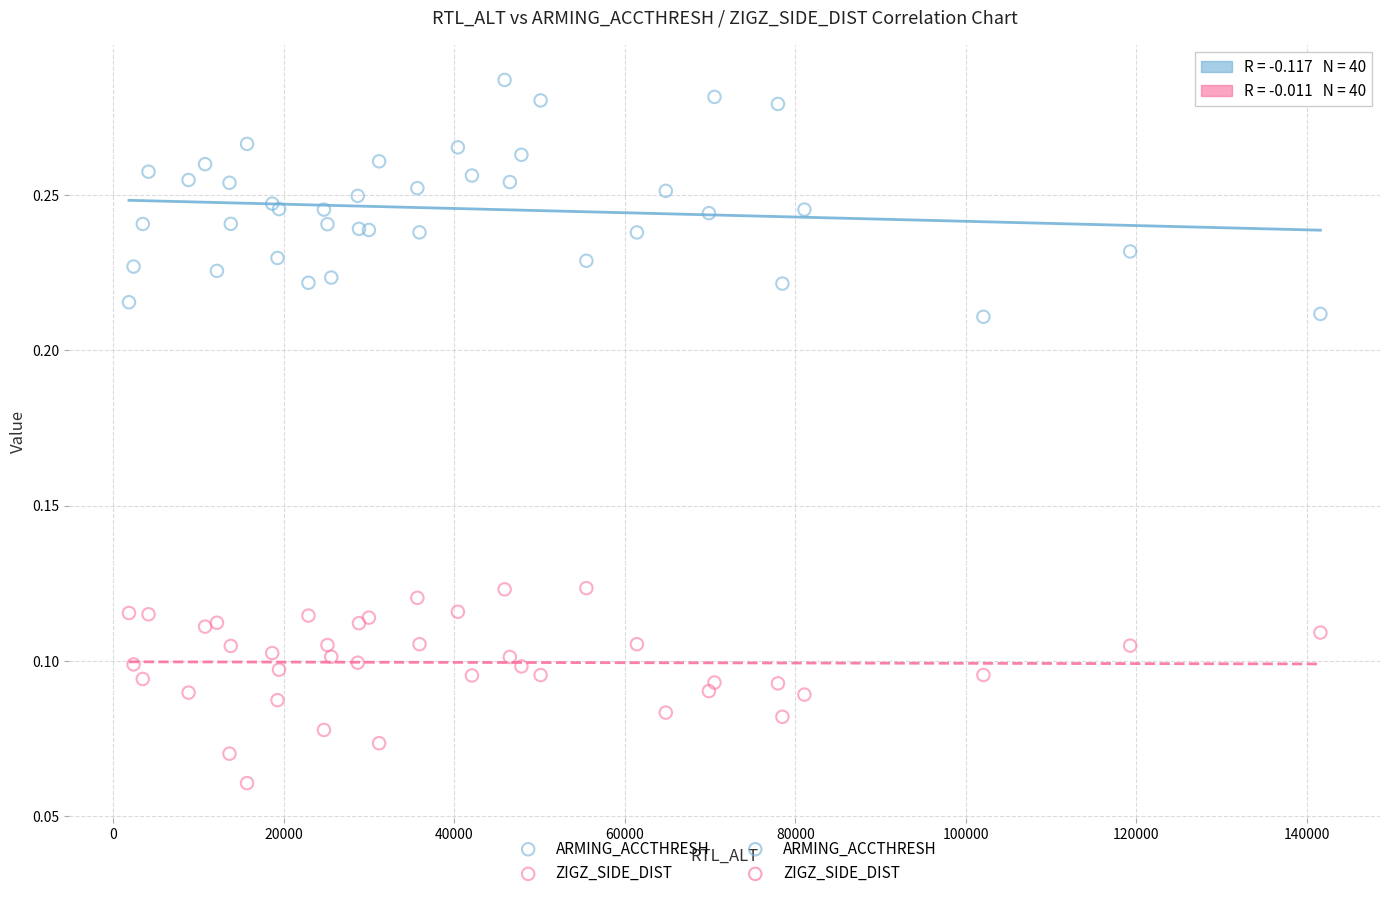

Which series has the widest spread of Y values?

ARMING_ACCTHRESH